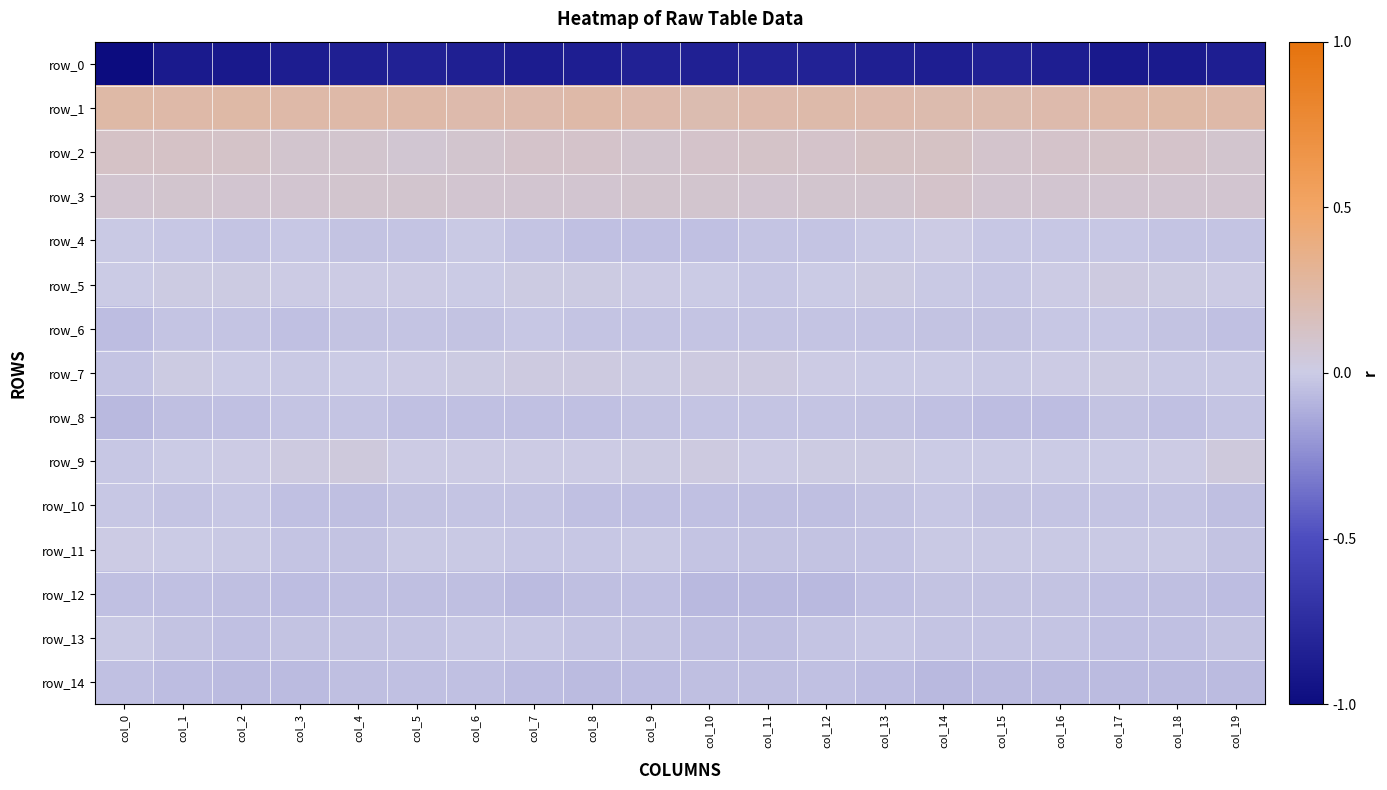

At how many categories does at least one series exceed 0?

20